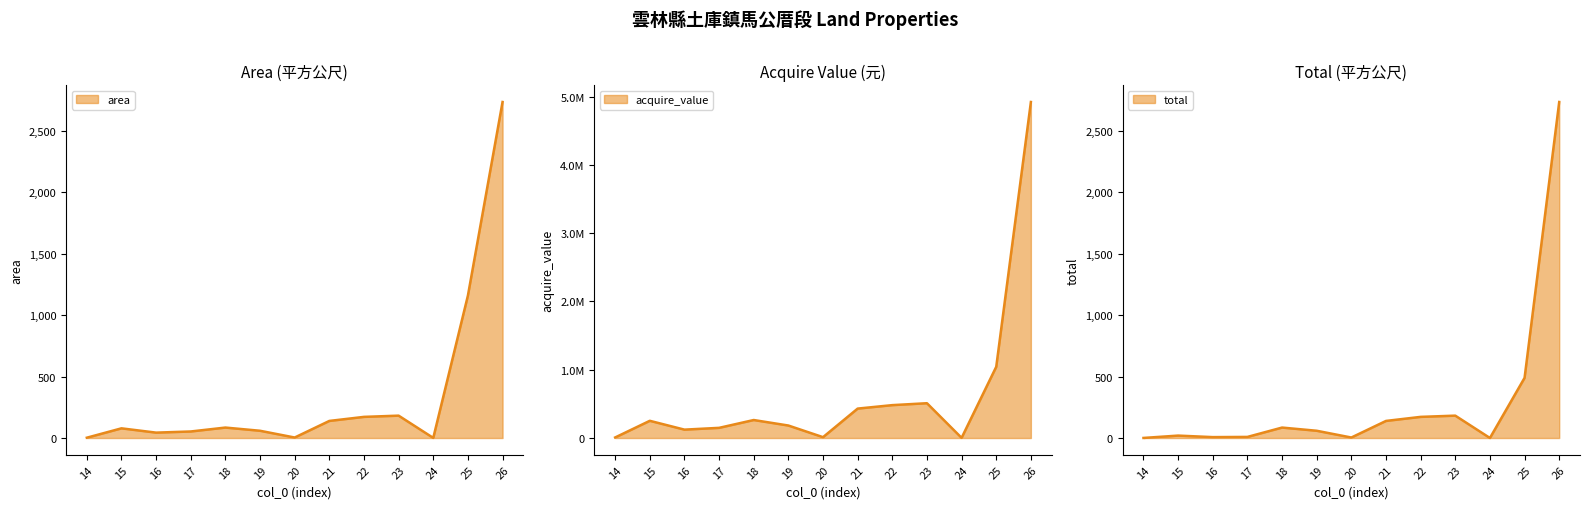

What is the difference between the maximum and minimum values in the acquire_value series?

4918876.0